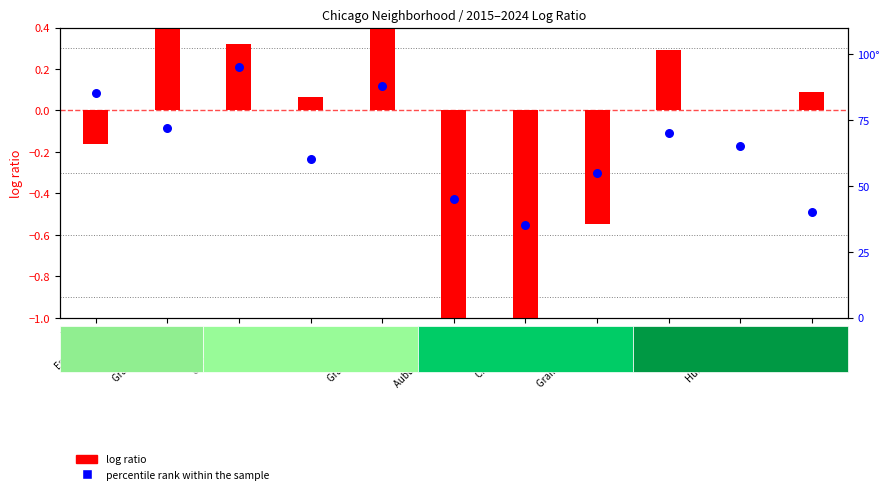

Between Humboldt Park and Auburn Gresham, which is larger?

Humboldt Park